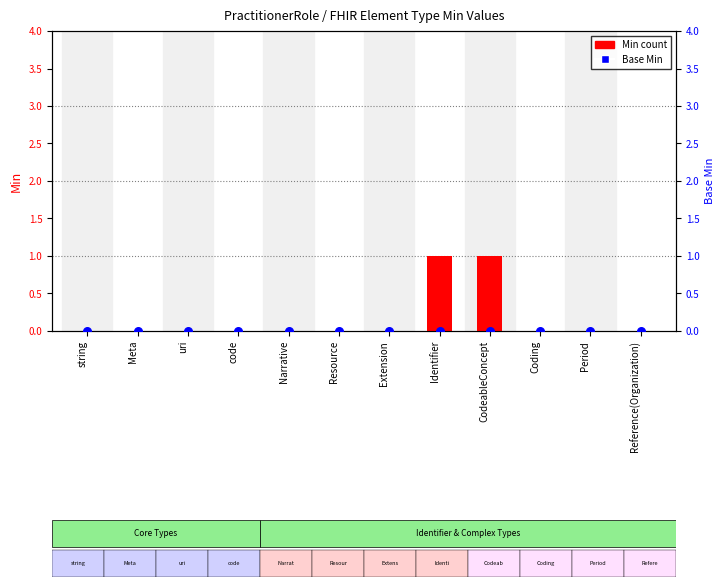

At how many categories does at least one series exceed 0?

2